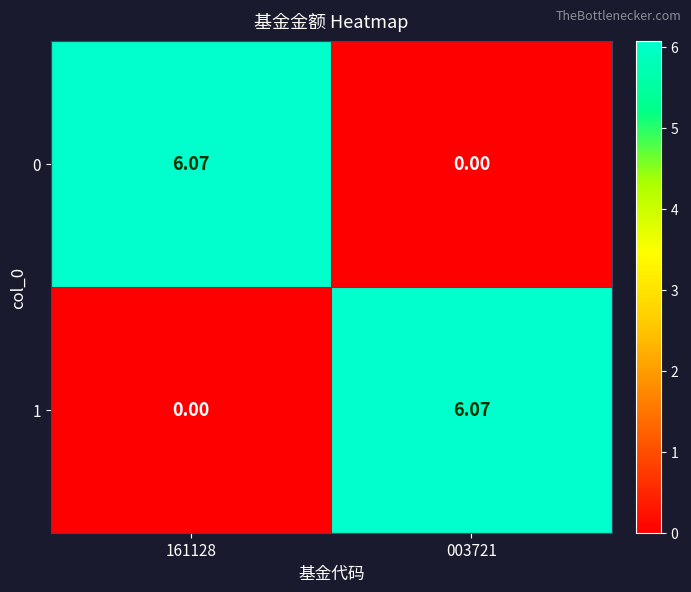

Which category has the lowest value across all series?

003721